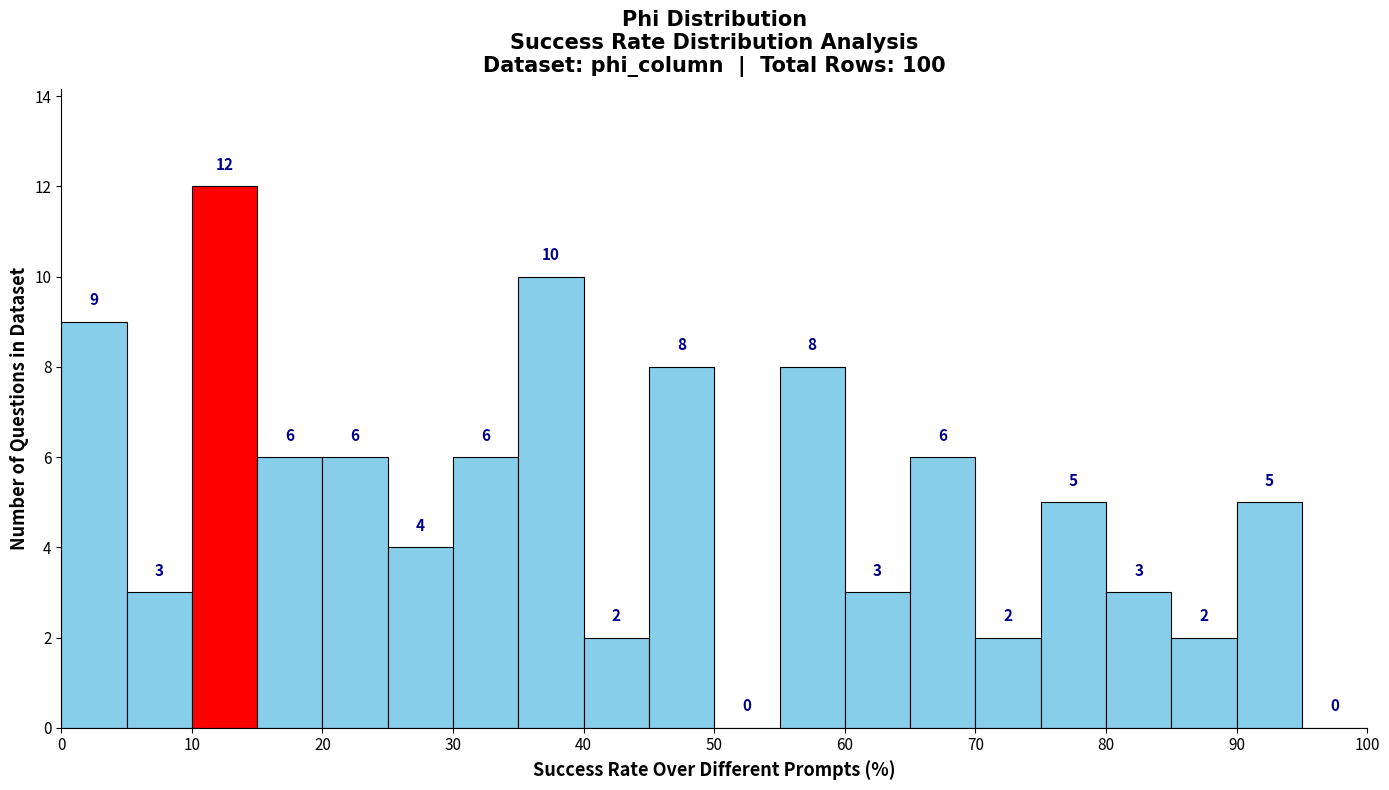

Which range on the x-axis has the tallest bar?

10 to 15